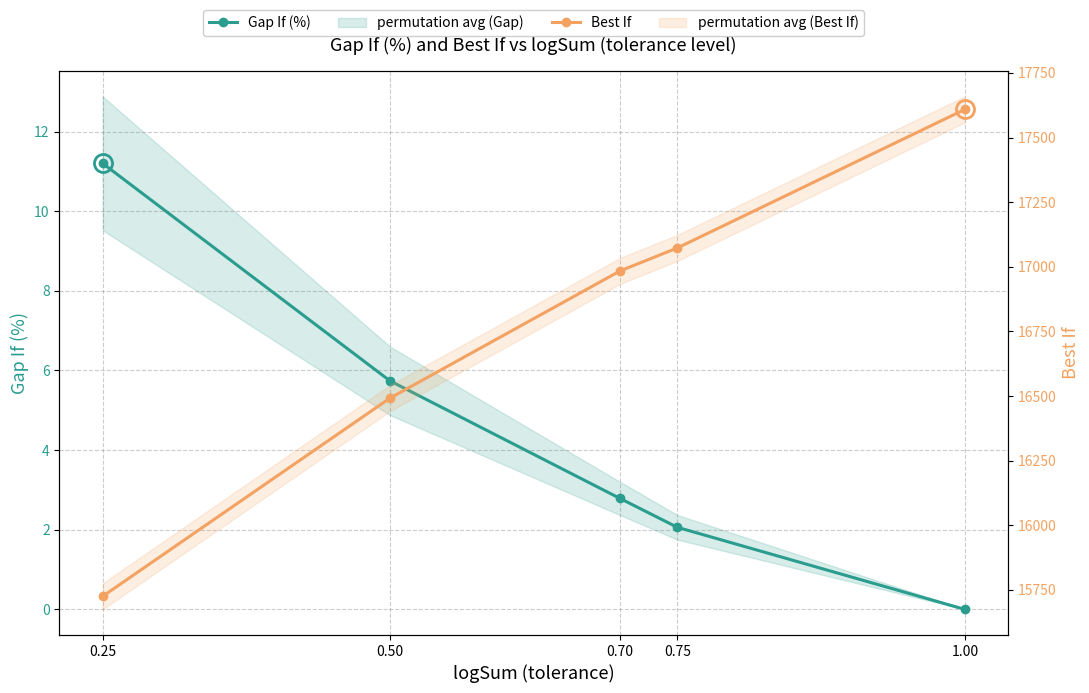

Does the chart have visible grid lines?

Yes